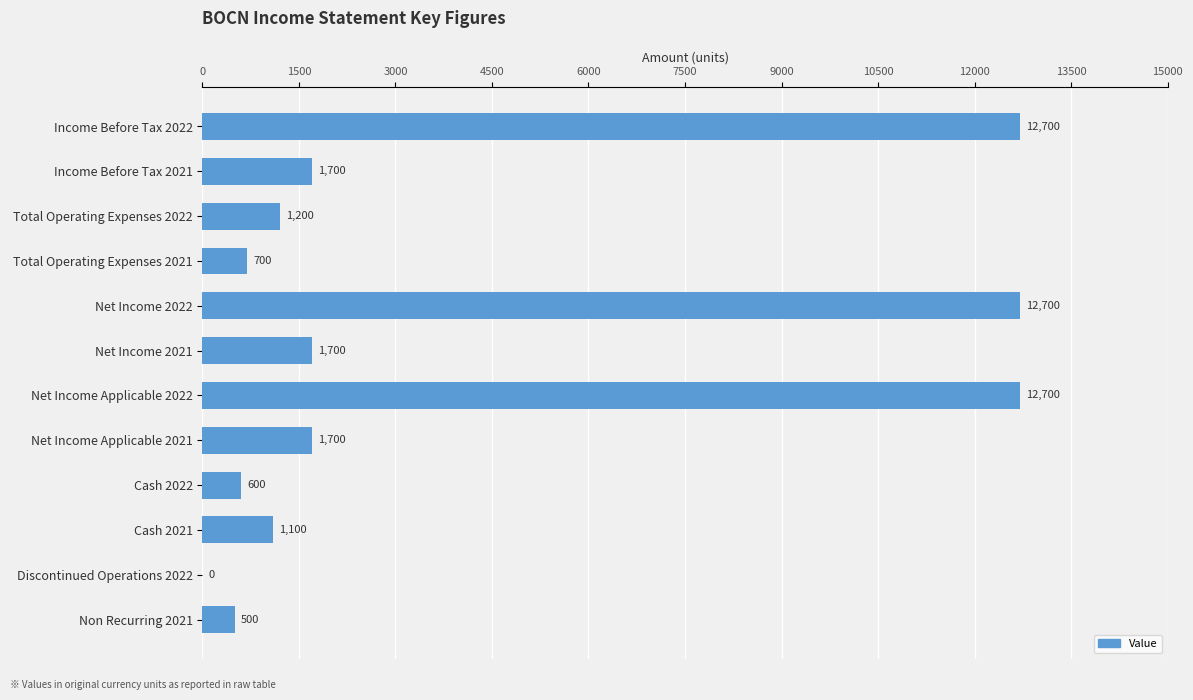

What is the average value?

3942